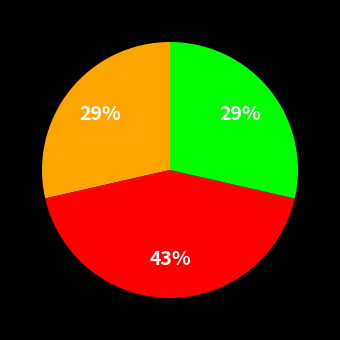

Count the number of slices in the pie.

3